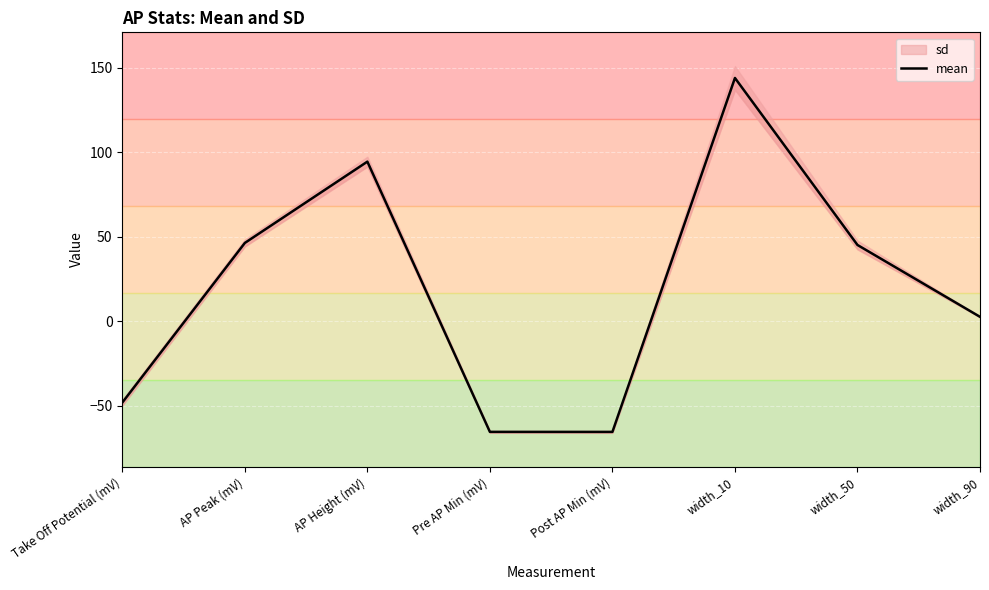

The chart shows a value of -65.4 at Post AP Min (mV). True or false?

True